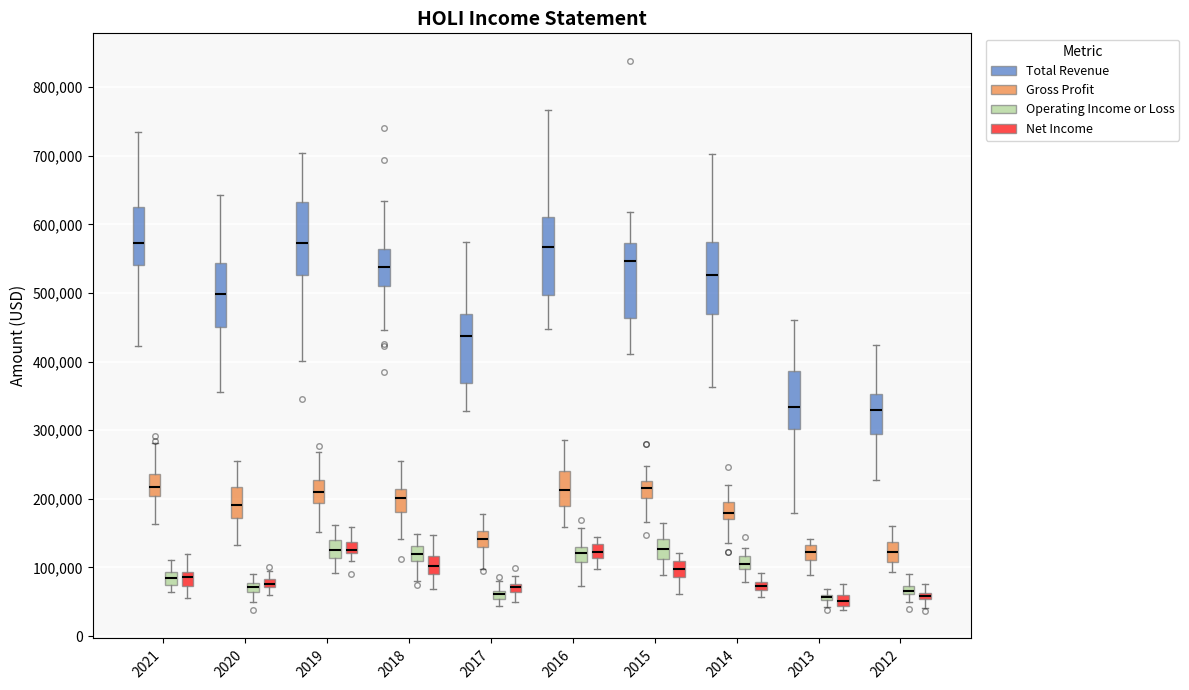

Where does the upper whisker of the box for 2012 (Total Revenue) end on the y-axis? The values are not printed on the chart, so give them approximately, as read against the axis.

420000